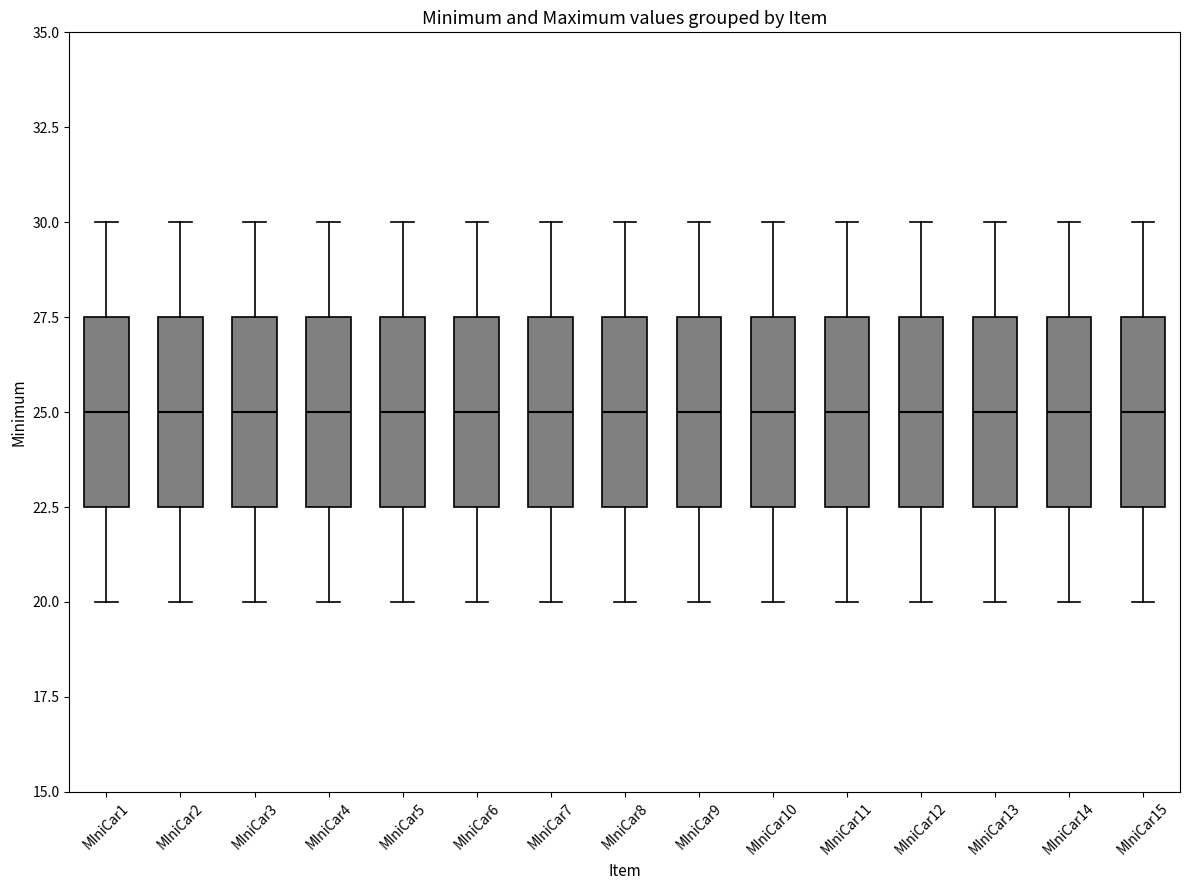

Where does the lower whisker of the box for MIniCar11 end on the y-axis? The values are not printed on the chart, so give them approximately, as read against the axis.

20.0